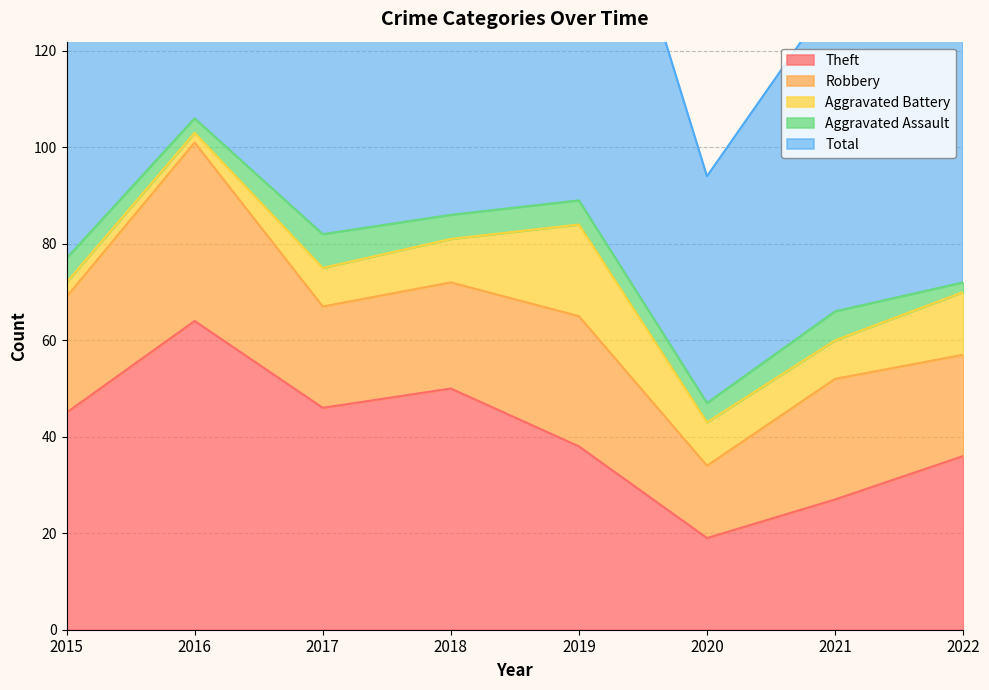

Which has a higher value, 2017 or 2019?

2017